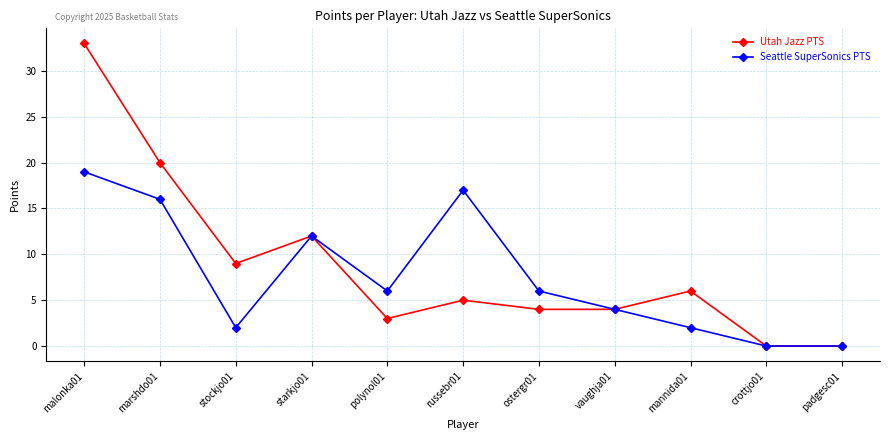

What is the sum of the Seattle SuperSonics PTS values at polynol01 and malonka01?

25